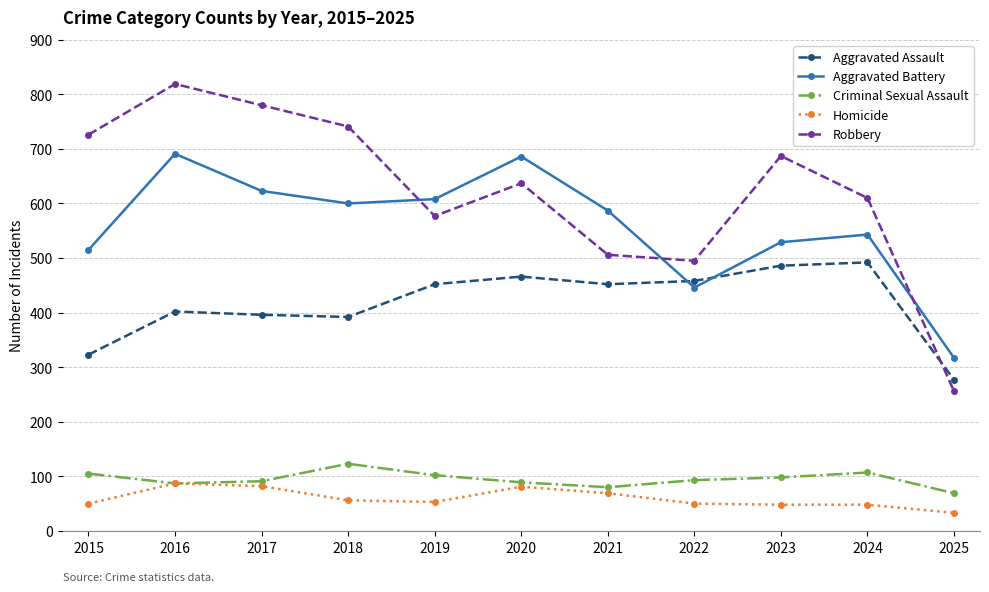

At which category is the sum across all series the highest?

2016